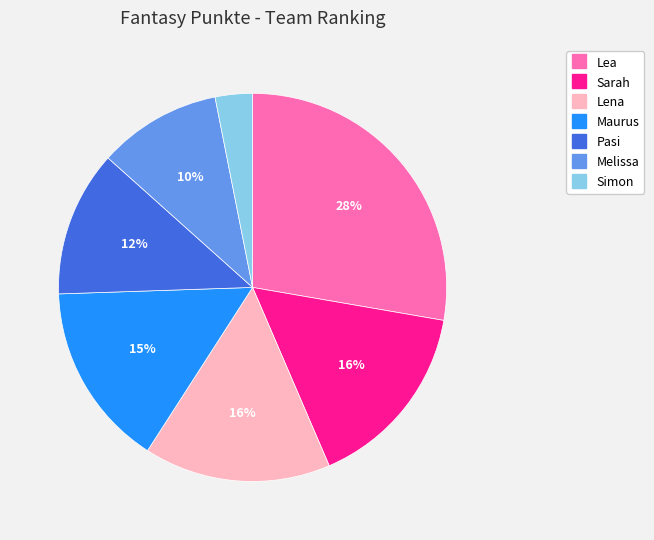

To the nearest percent, what portion does Lea represent?

28%